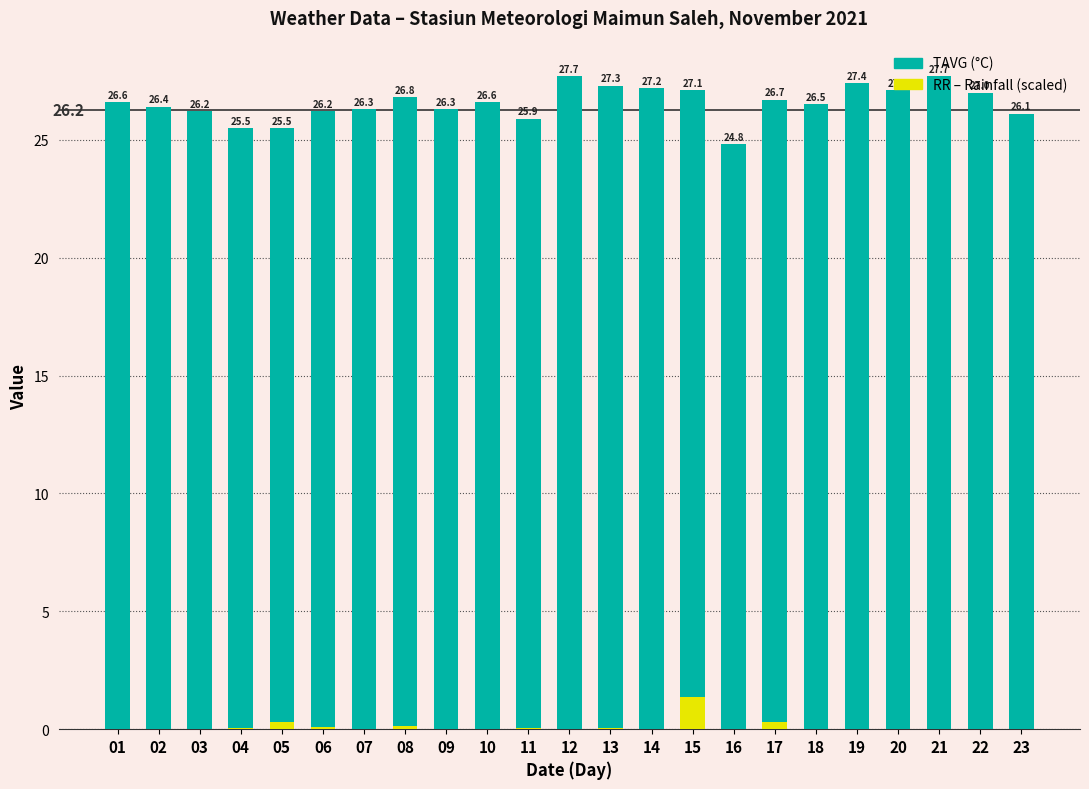

What is the sum of all RR (scaled) values?

2.4